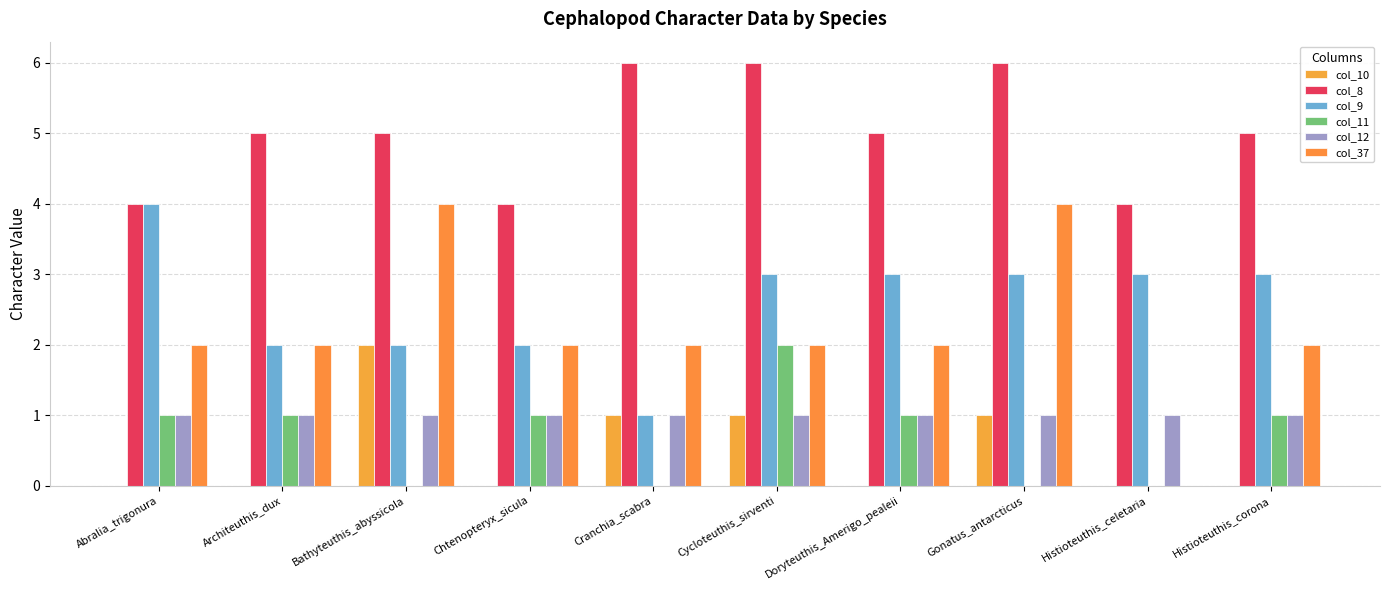

Which category has the lowest value in the col_37 series?

Histioteuthis_celetaria